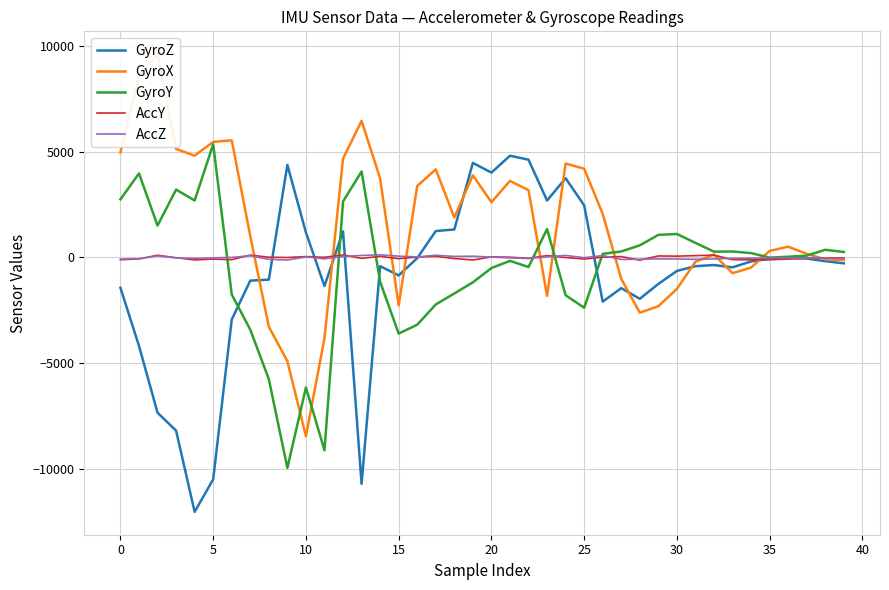

Reading right to left, list all the values displayed in this chart.

GyroZ: -277	-175	-50	-15	-63	-186	-466	-358	-411	-636	-1252	-1956	-1452	-2090	2470	3753	2698	4632	4819	4020	4480	1329	1250	-30	-850	-410	-10718	1240	-1352	1184	4384	-1050	-1095	-2938	-10506	-12044	-8198	-7351	-4188	-1435
GyroX: -119	-85	172	511	314	-478	-743	136	-199	-1490	-2307	-2613	-1010	2066	4207	4450	-1815	3189	3629	2619	3890	1894	4172	3388	-2270	3741	6472	4678	-3824	-8463	-4912	-3280	1014	5550	5474	4823	5140	9626	8602	4979
GyroY: 261	366	85	36	-7	209	284	277	692	1114	1071	575	285	174	-2377	-1788	1347	-451	-160	-501	-1177	-1704	-2224	-3183	-3603	-1150	4074	2651	-9133	-6153	-9966	-5762	-3416	-1751	5360	2700	3216	1513	3980	2752
AccY: -13	-21	-36	-74	-106	-109	-104	113	88	64	73	-126	44	14	-73	-2	89	-38	13	29	-120	-50	55	19	-57	55	-42	124	10	43	0	13	114	-102	-76	-114	-11	106	-66	-109
AccZ: -42	-31	-25	-19	-20	-33	-41	-66	-86	-71	-66	-82	-91	91	-10	99	31	-48	-18	20	61	51	106	28	63	127	97	50	-63	26	-119	-87	84	3	-16	-43	-19	76	-60	-75